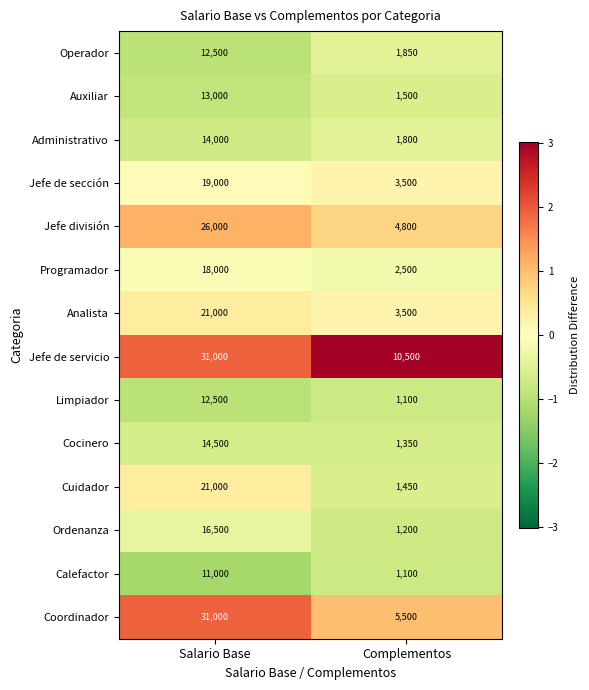

What is the minimum value for Administrativo?

1800